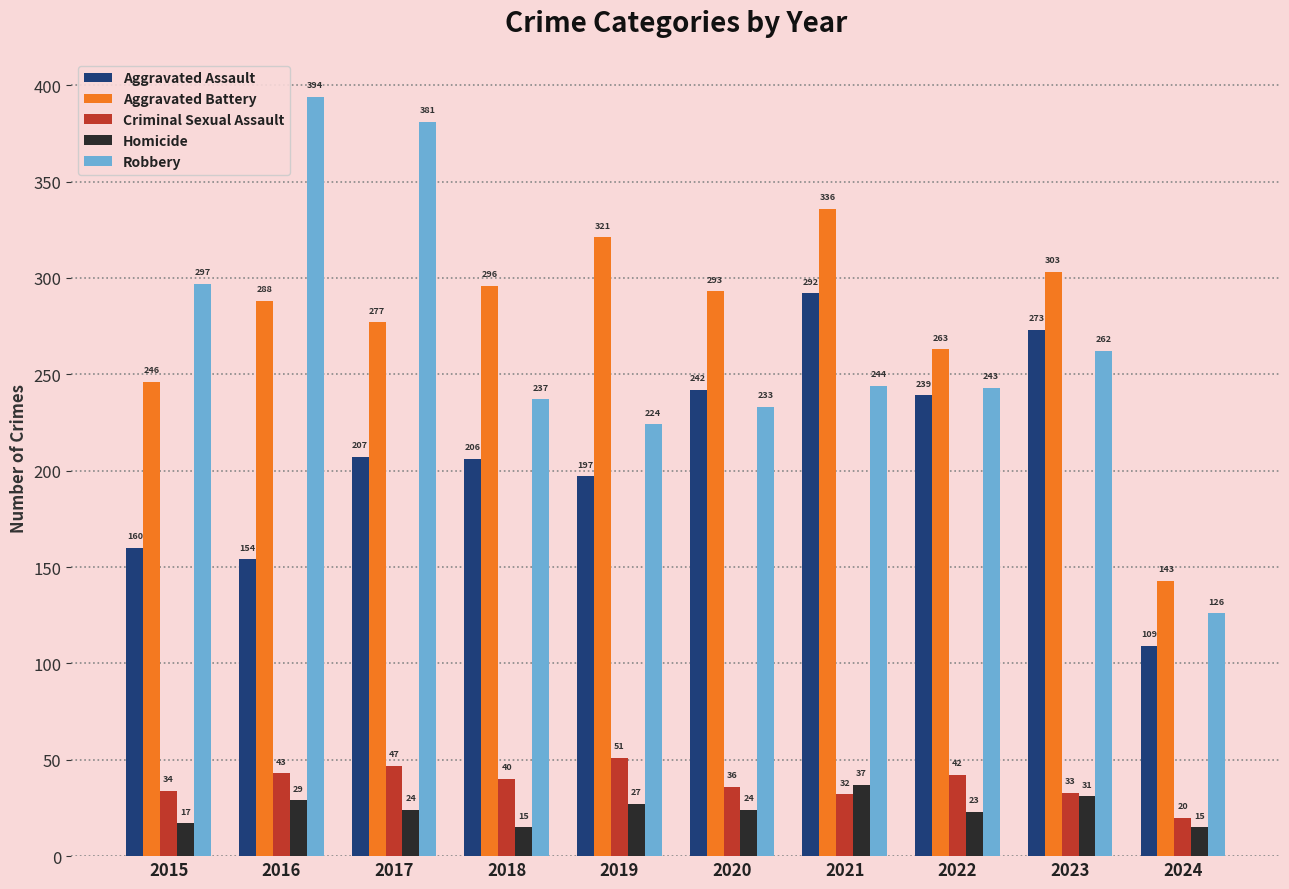

Where does the Criminal Sexual Assault series first go above 40?

2016